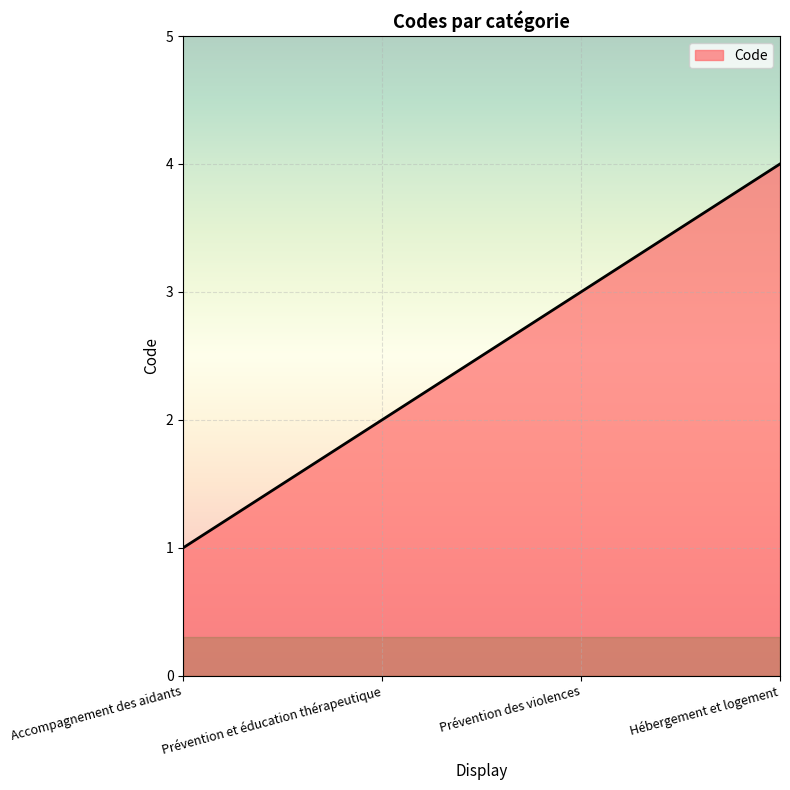

What is the change in value from Accompagnement des aidants to Prévention des violences?

+2